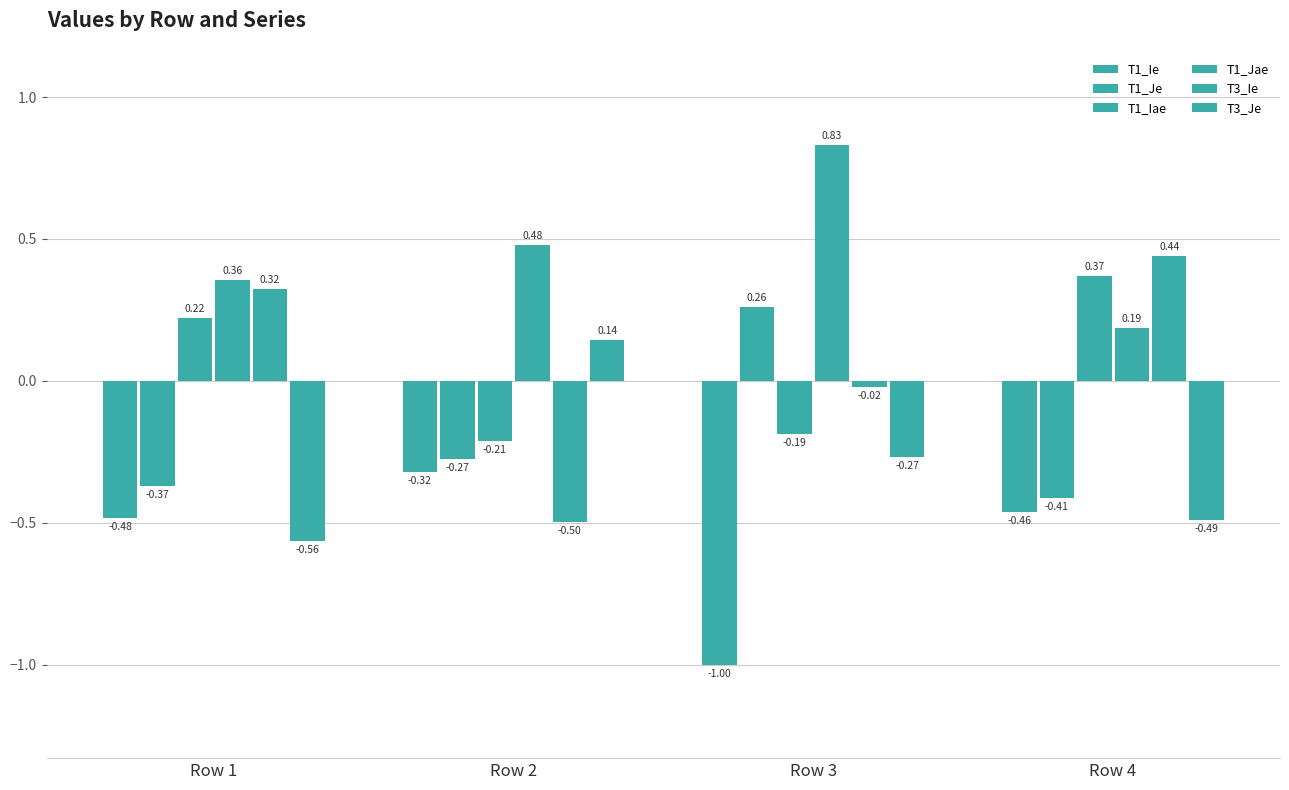

How many data points in T3_Ie are above 0?

2